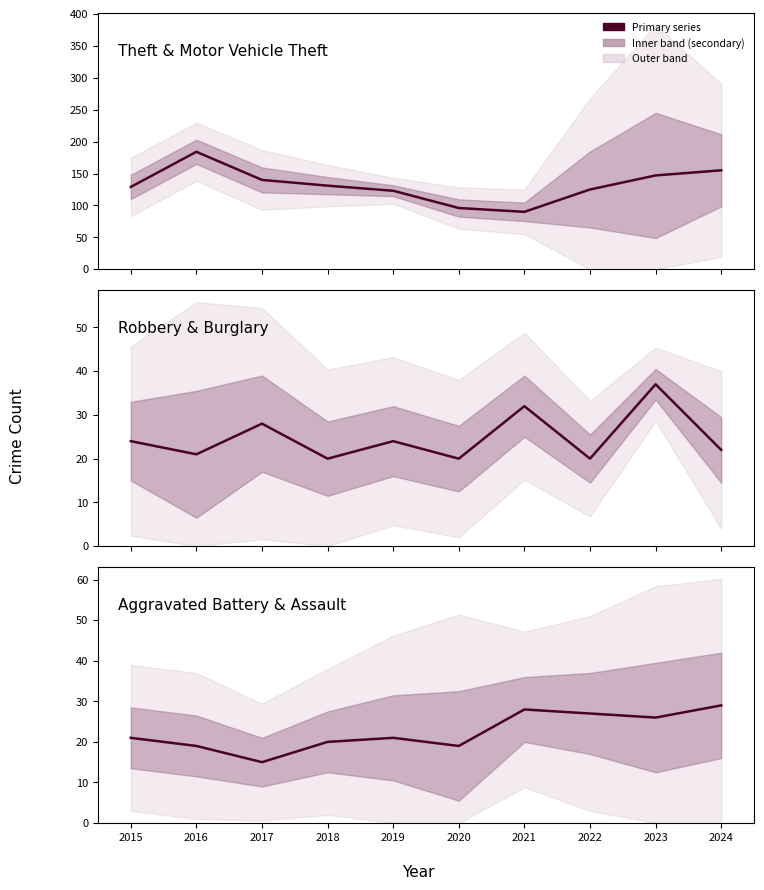

What is the difference between the highest and lowest values at 2017?

125